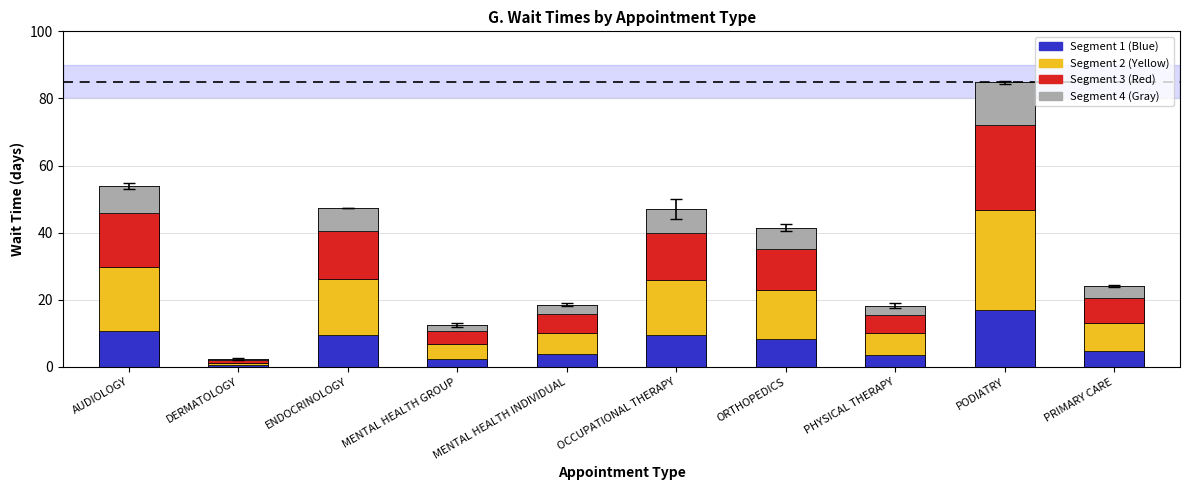

At how many categories does at least one series exceed 1?

9